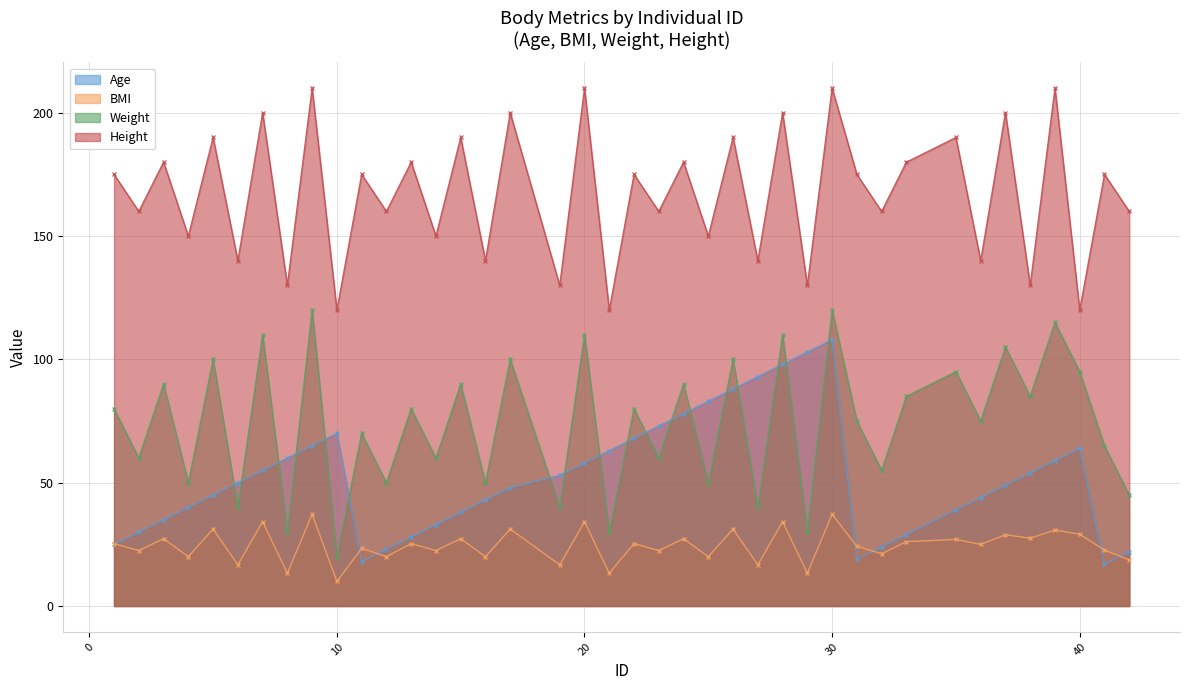

How many Height values are between 140 and 190?

25